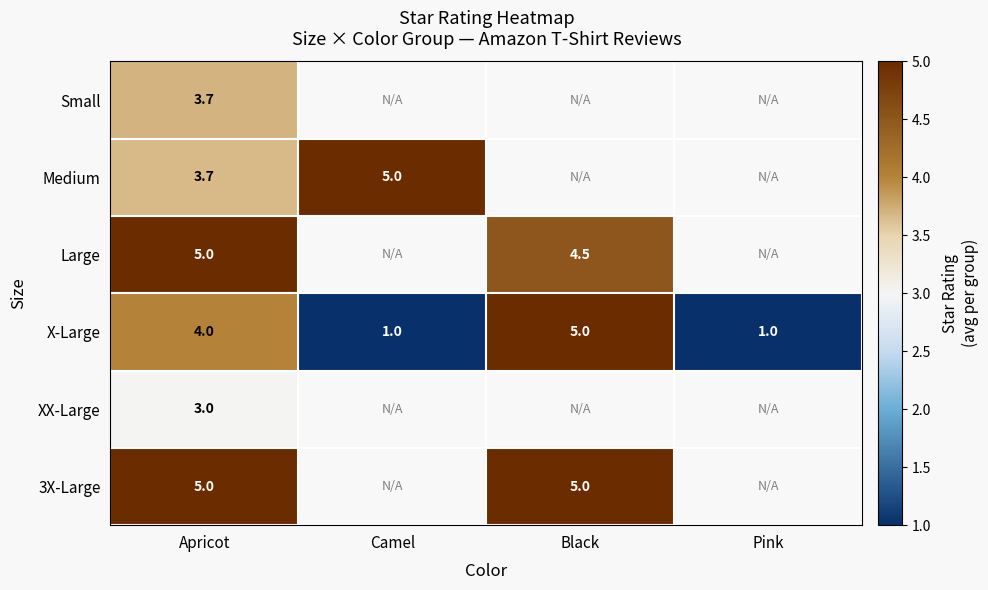

What is the greatest value displayed?

5.0